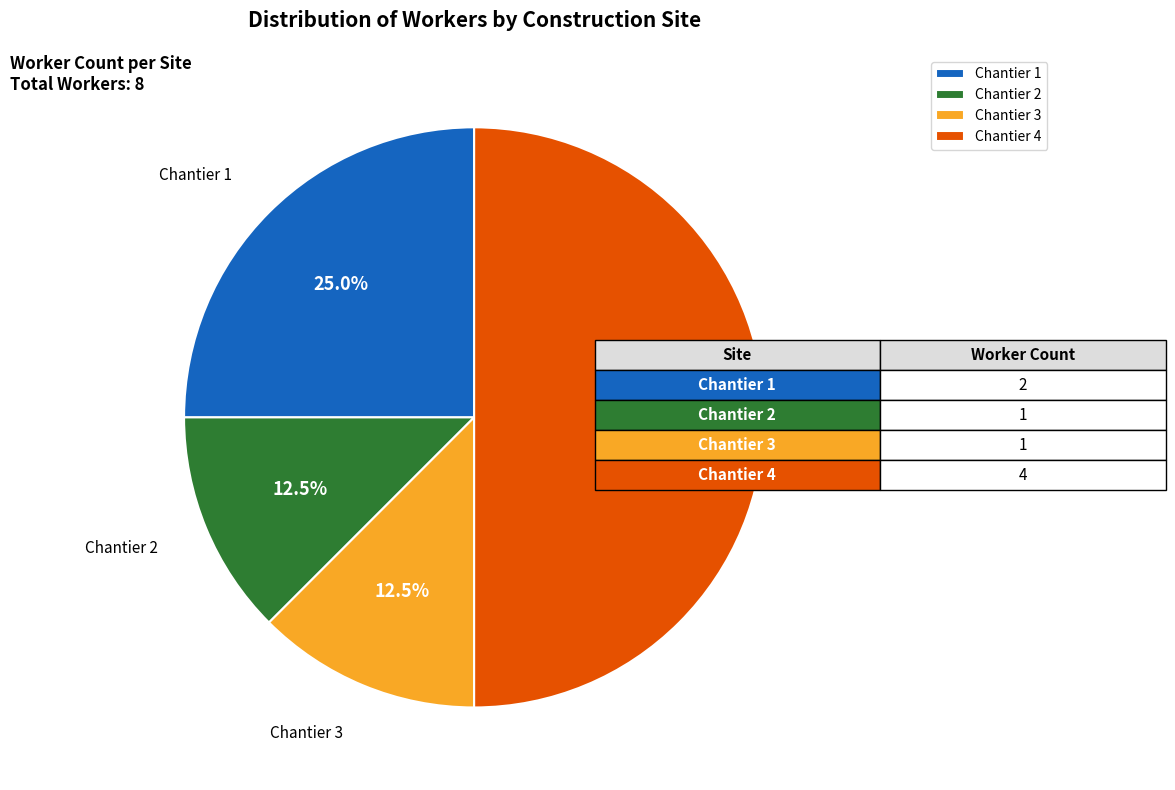

Which has a higher value, Chantier 3 or Chantier 4?

Chantier 4